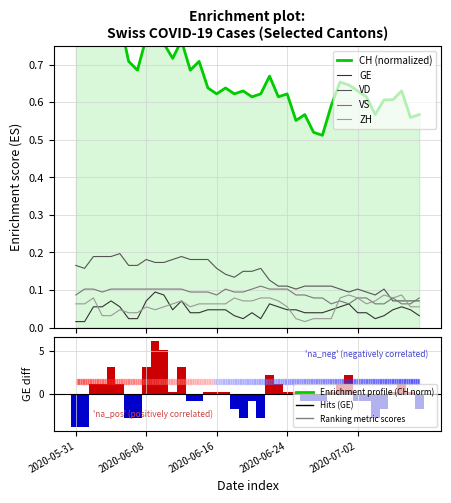

Reading left to right, list all the values displayed in this chart.

CH (normalized): 0.9	0.9	1.0	0.8	0.8	0.8	0.7	0.7	0.8	0.8	0.8	0.7	0.8	0.7	0.7	0.6	0.6	0.6	0.6	0.6	0.6	0.6	0.7	0.6	0.6	0.6	0.6	0.5	0.5	0.6	0.7	0.6	0.6	0.6	0.6	0.6	0.6	0.6	0.6	0.6
GE: 0.0	0.0	0.1	0.1	0.1	0.1	0.0	0.0	0.1	0.1	0.1	0.0	0.1	0.0	0.0	0.0	0.0	0.0	0.0	0.0	0.0	0.0	0.1	0.1	0.0	0.0	0.0	0.0	0.0	0.0	0.1	0.1	0.0	0.0	0.0	0.0	0.0	0.1	0.0	0.0
VD: 0.2	0.2	0.2	0.2	0.2	0.2	0.2	0.2	0.2	0.2	0.2	0.2	0.2	0.2	0.2	0.2	0.2	0.1	0.1	0.1	0.1	0.2	0.1	0.1	0.1	0.1	0.1	0.1	0.1	0.1	0.1	0.1	0.1	0.1	0.1	0.1	0.1	0.1	0.1	0.1
VS: 0.1	0.1	0.1	0.1	0.1	0.1	0.1	0.1	0.1	0.1	0.1	0.1	0.1	0.1	0.1	0.1	0.1	0.1	0.1	0.1	0.1	0.1	0.1	0.1	0.1	0.1	0.1	0.1	0.1	0.1	0.1	0.1	0.1	0.1	0.1	0.1	0.1	0.1	0.1	0.1
ZH: 0.1	0.1	0.1	0.0	0.0	0.0	0.0	0.0	0.1	0.0	0.1	0.1	0.1	0.1	0.1	0.1	0.1	0.1	0.1	0.1	0.1	0.1	0.1	0.1	0.1	0.0	0.0	0.0	0.0	0.0	0.1	0.1	0.1	0.1	0.1	0.1	0.1	0.1	0.1	0.1
GE (centered): -3.8	-3.8	1.2	1.2	3.2	1.2	-2.8	-2.8	3.2	6.2	5.2	0.2	3.2	-0.8	-0.8	0.2	0.2	0.2	-1.8	-2.8	-0.8	-2.8	2.2	1.2	0.2	0.2	-0.8	-0.8	-0.8	0.2	1.2	2.2	-0.8	-0.8	-2.8	-1.8	0.2	1.2	0.2	-1.8